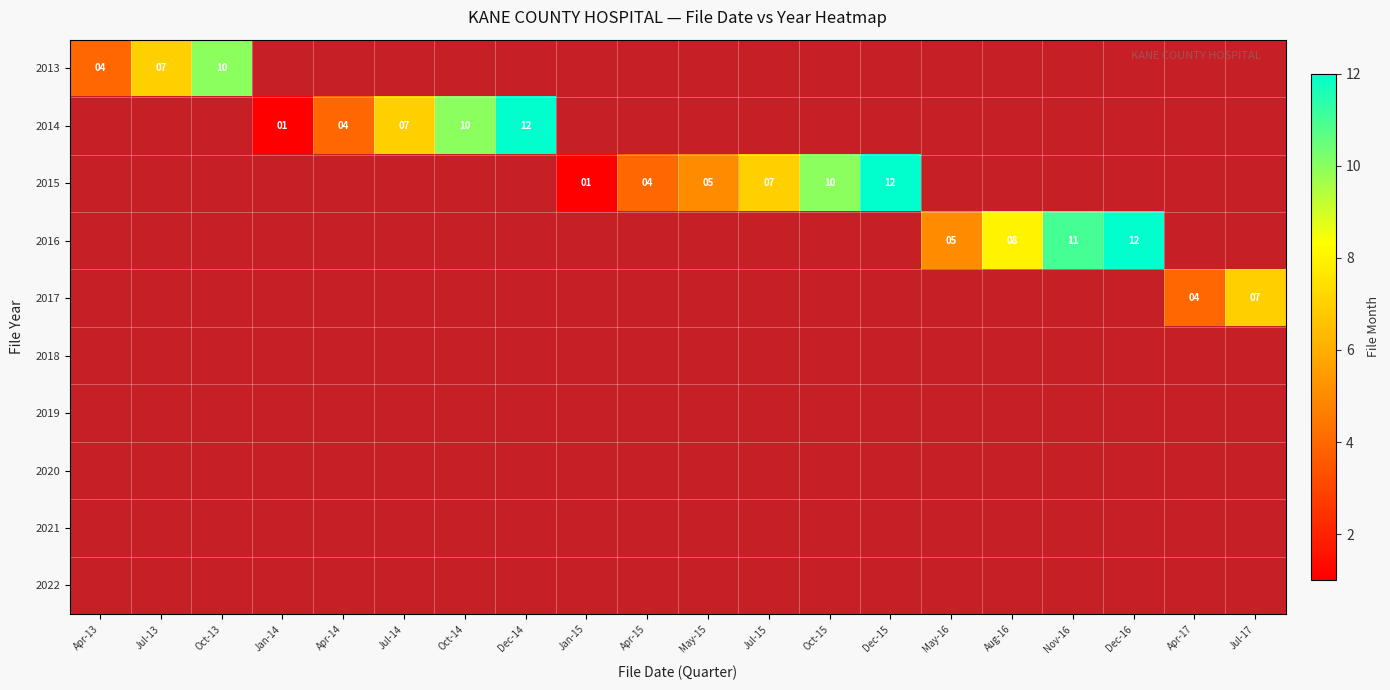

The 2014 series shows 2.6 at Apr-14. True or false?

False